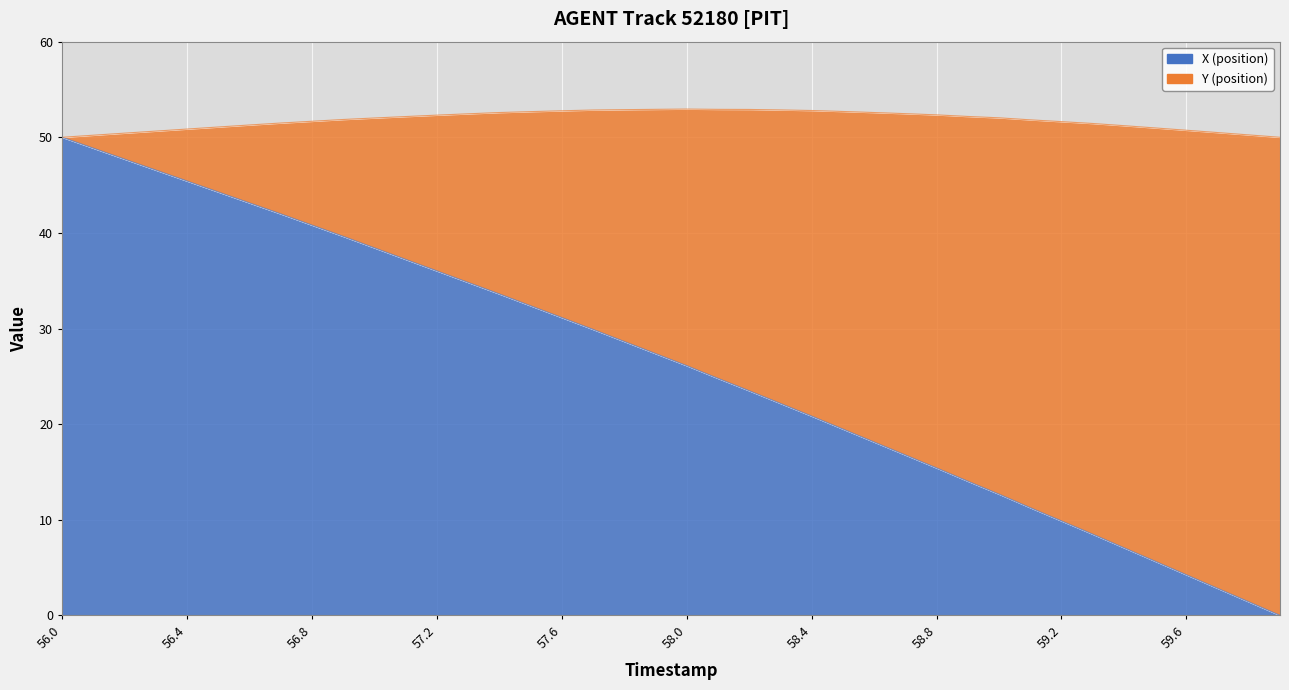

Which category has the lowest value across all series?

59.9